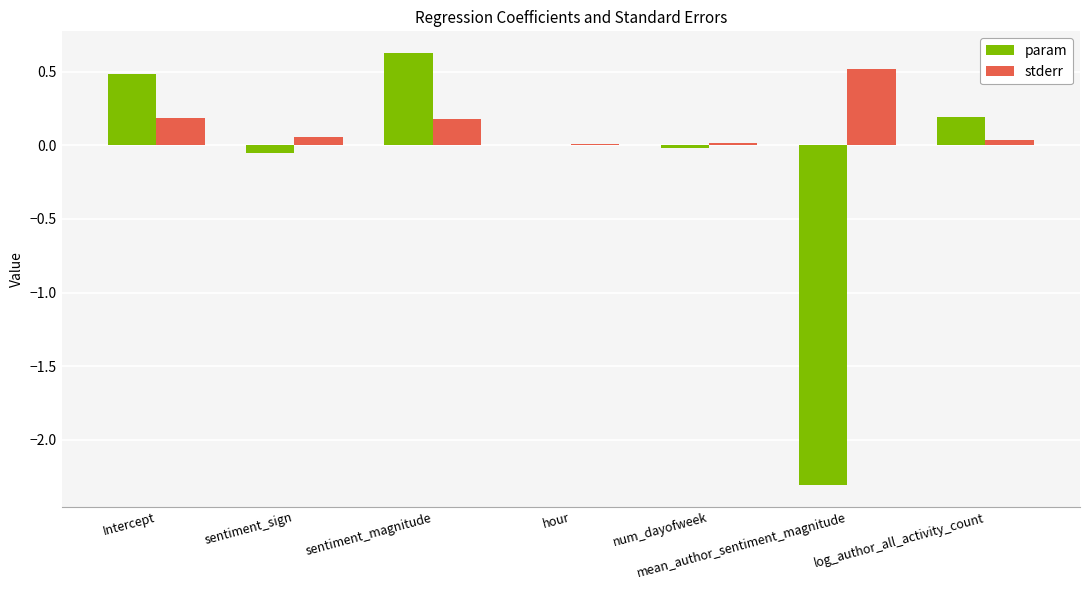

Which series changed the most between Intercept and num_dayofweek?

param